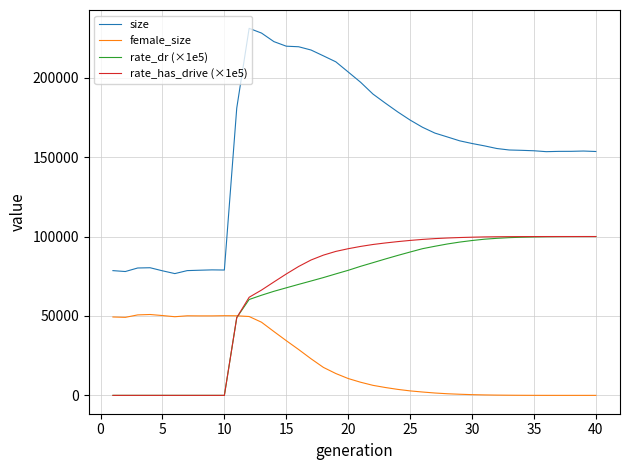

What are all the series names shown in the legend?

size, female_size, rate_dr (×1e5), rate_has_drive (×1e5)